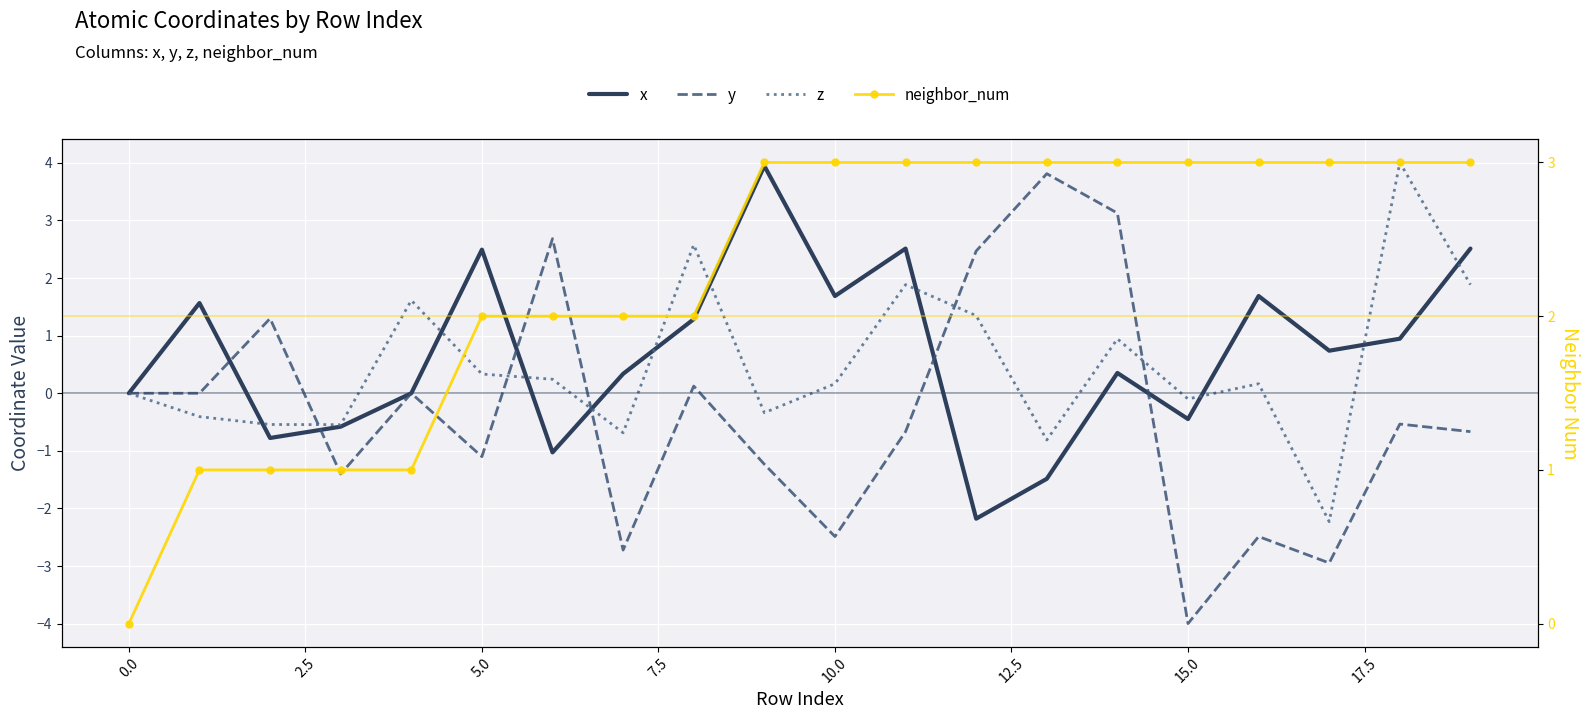

What is the sum of the y values at 7.5 and 14?

3.1